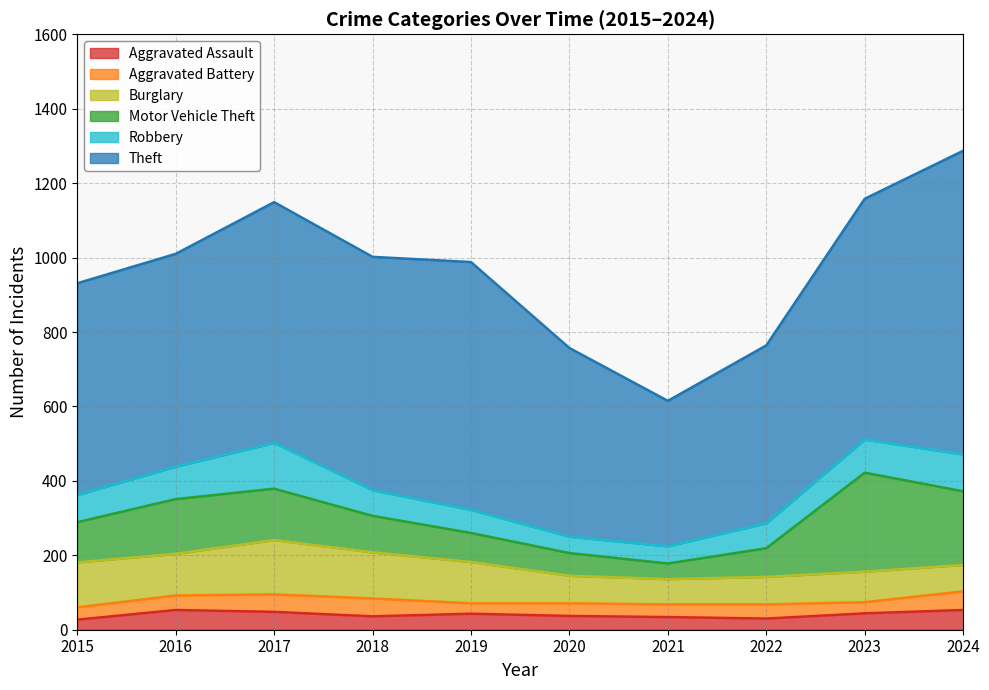

Where does the Robbery series first go above 73?

2016